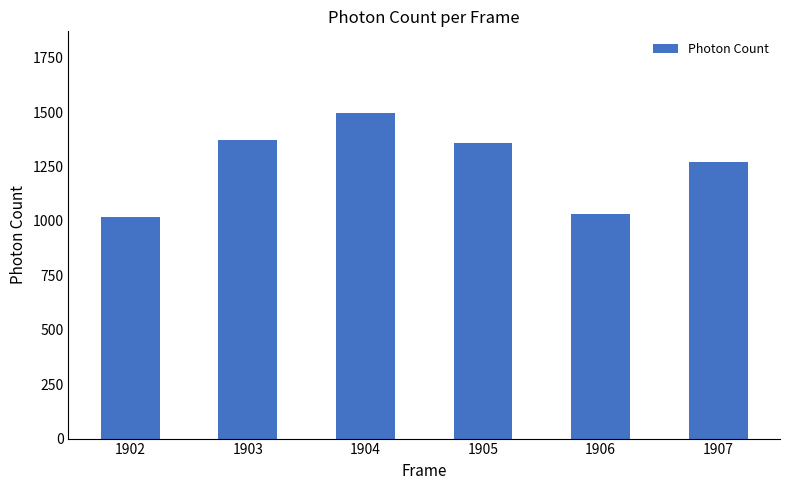

What is the greatest value displayed?

1496.5